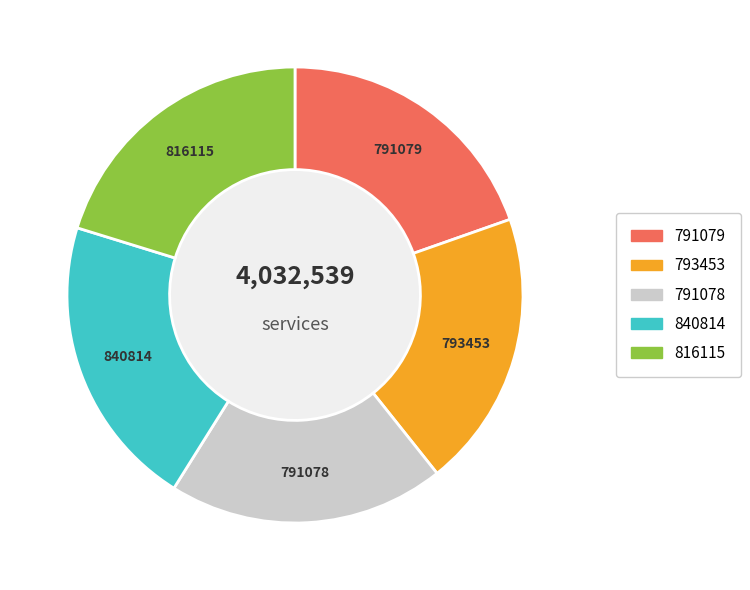

Is there any slice that represents more than half of the pie?

No